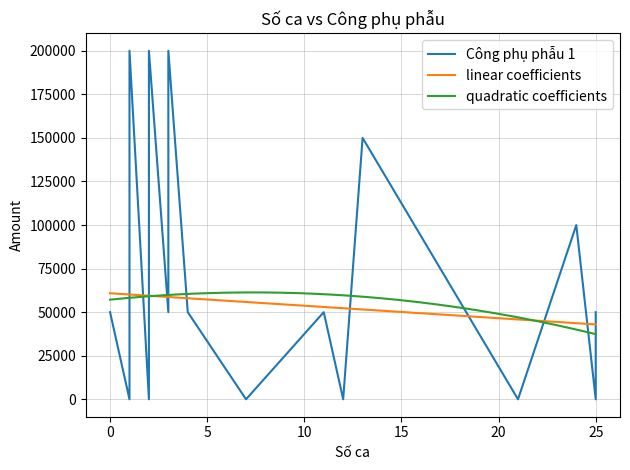

What is the sum of the Công phụ phẫu 1 values at 2 and 1?

100000